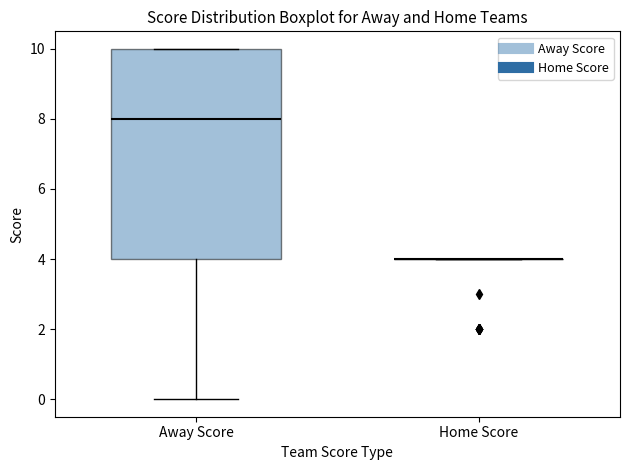

Reading left to right, read every box against the y-axis: the position of its median line, the range the box covers, and the ends of its whiskers. The values are not printed on the chart, so give them approximately, as read against the axis.

Away Score: median 8, box 4 to 10, whiskers 0 to 10
Home Score: box collapsed to a line at 4, whiskers 4 to 4